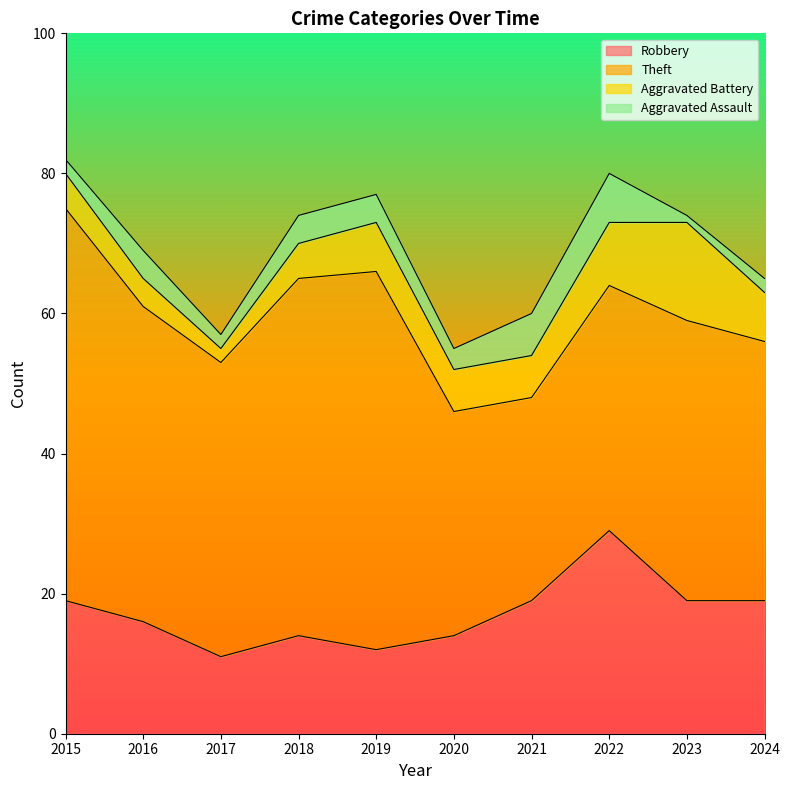

Is the value of Theft at 2016 greater than the value of Aggravated Assault at 2024?

Yes